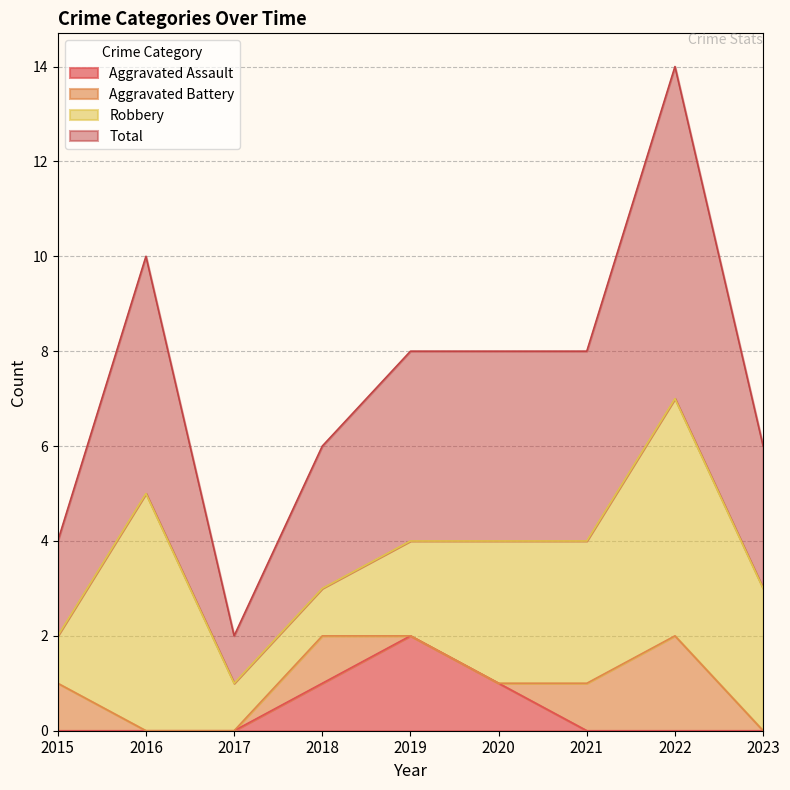

True or false: Total has a value of 2 at 2019.

False